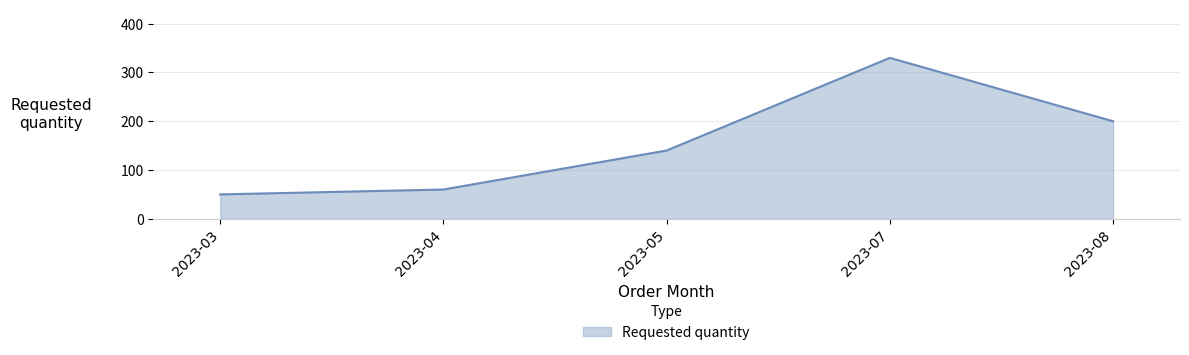

True or false: the data has more than 0 interior local peaks.

True